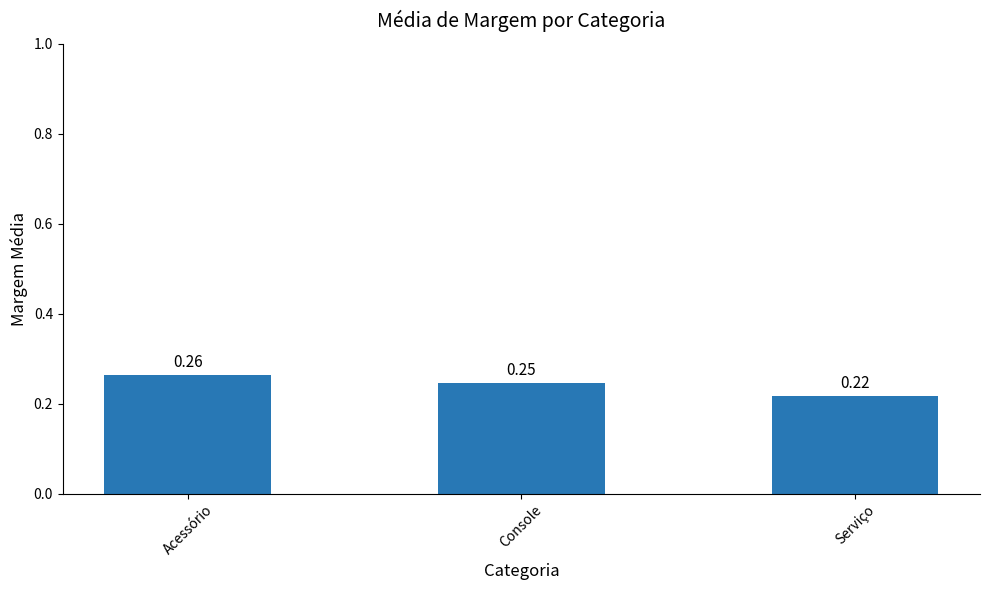

List the labels in order of value, smallest first.

Serviço, Console, Acessório